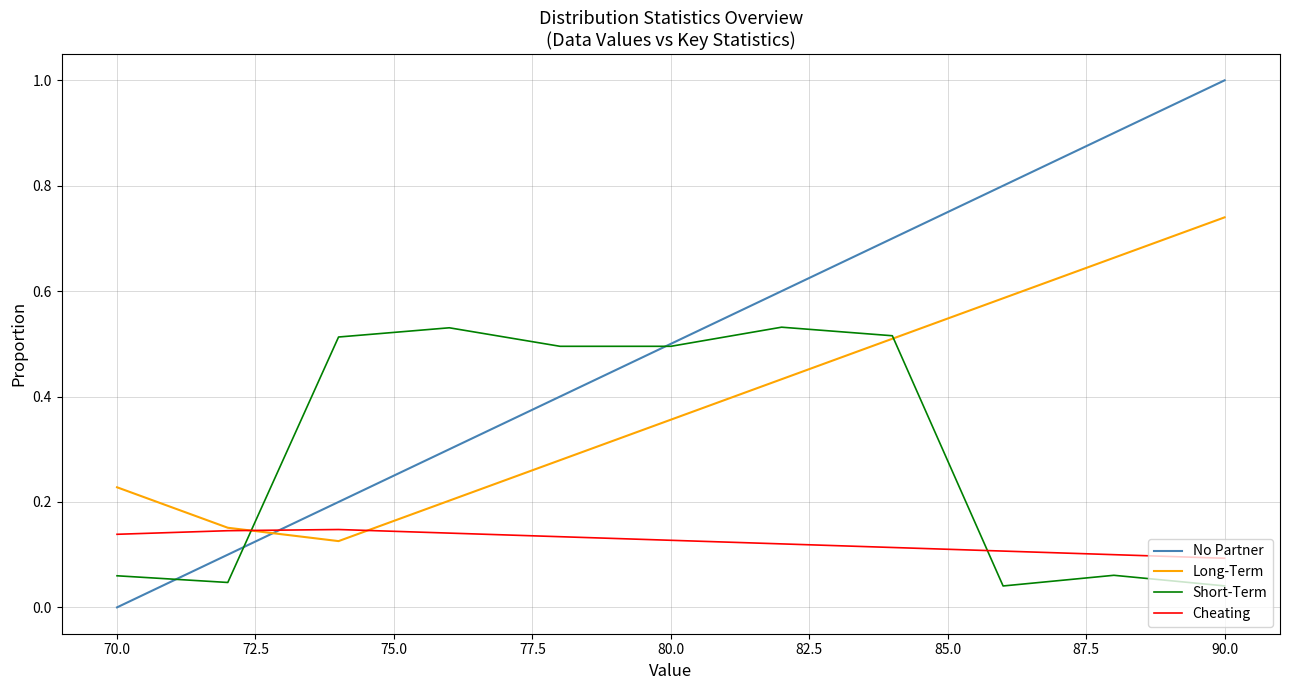

Rank the series by their average value, from highest to lowest.

No Partner, Long-Term, Short-Term, Cheating